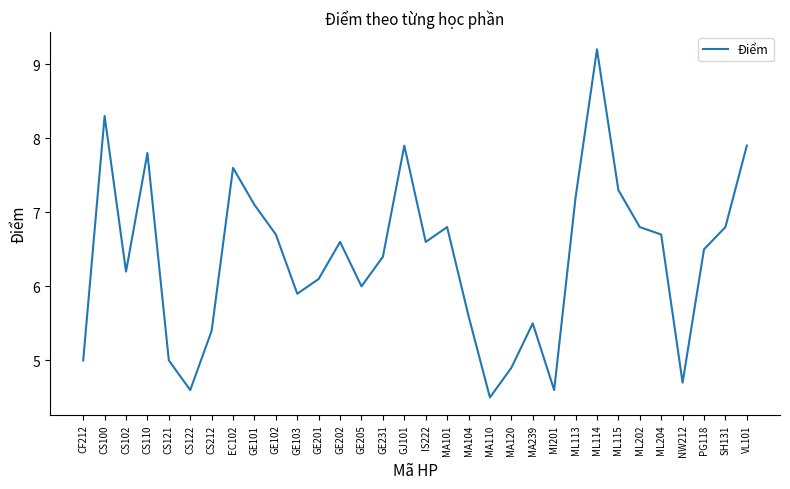

True or false: there are more than 0 points higher than both neighbors.

True